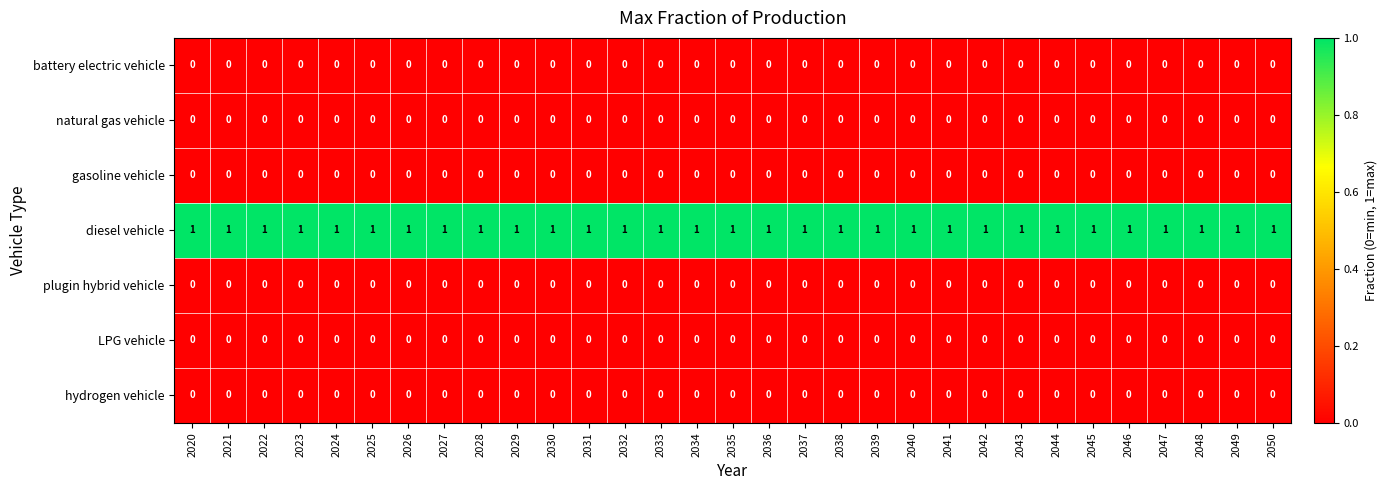

At how many categories does at least one series exceed 0?

31